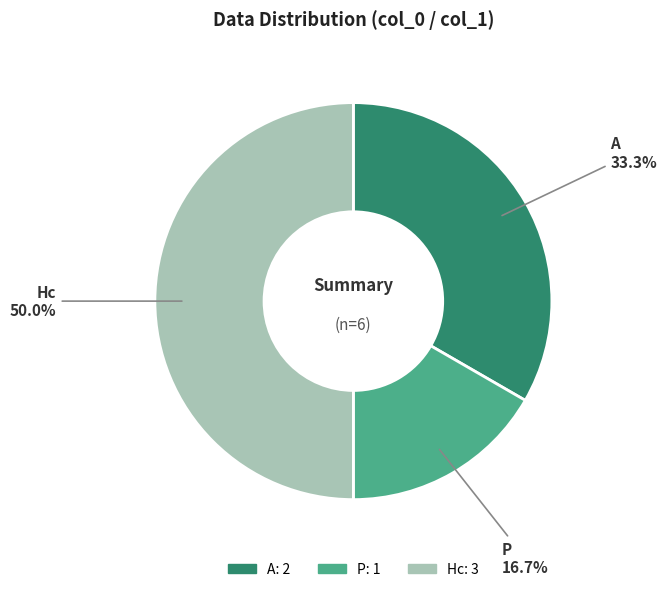

To the nearest percent, what percentage of the pie is P?

17%